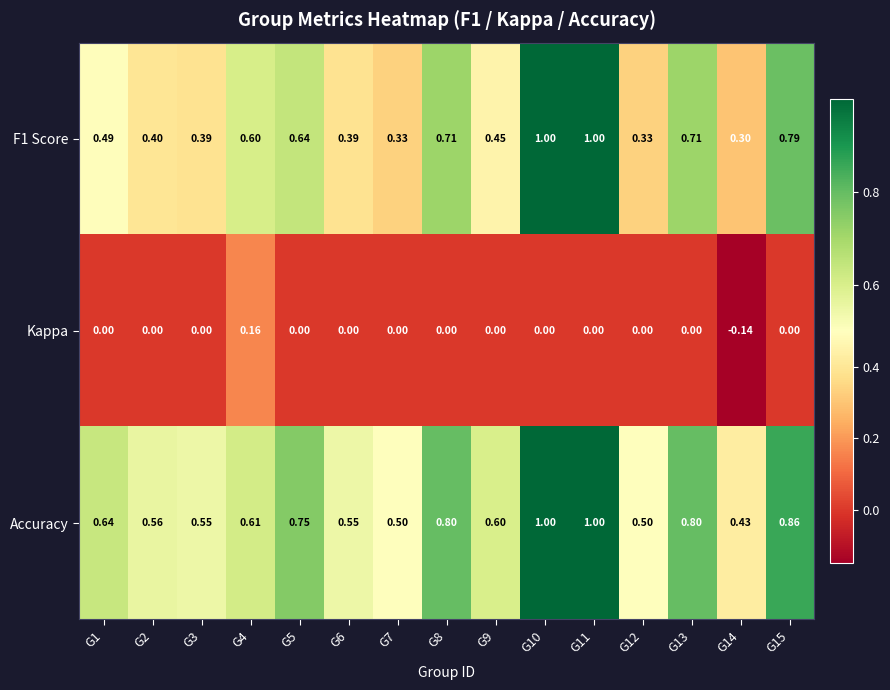

Is the value of Kappa at G9 greater than the value of F1 Score at G1?

No